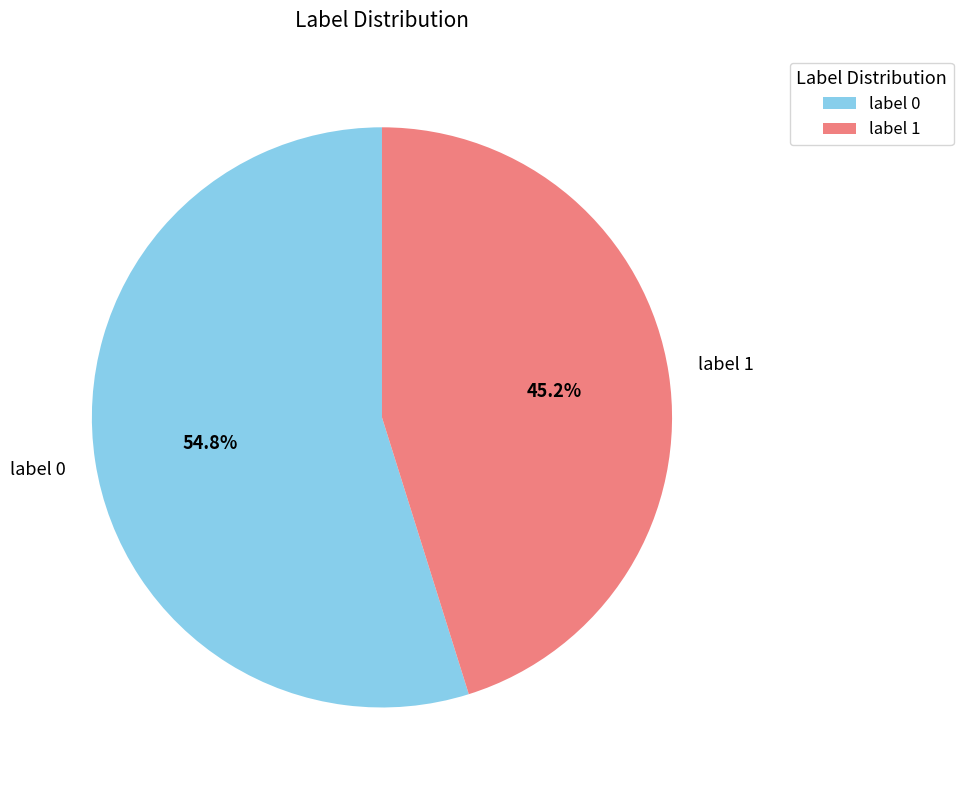

To the nearest percent, what is the combined percentage of label 0 and label 1?

100%